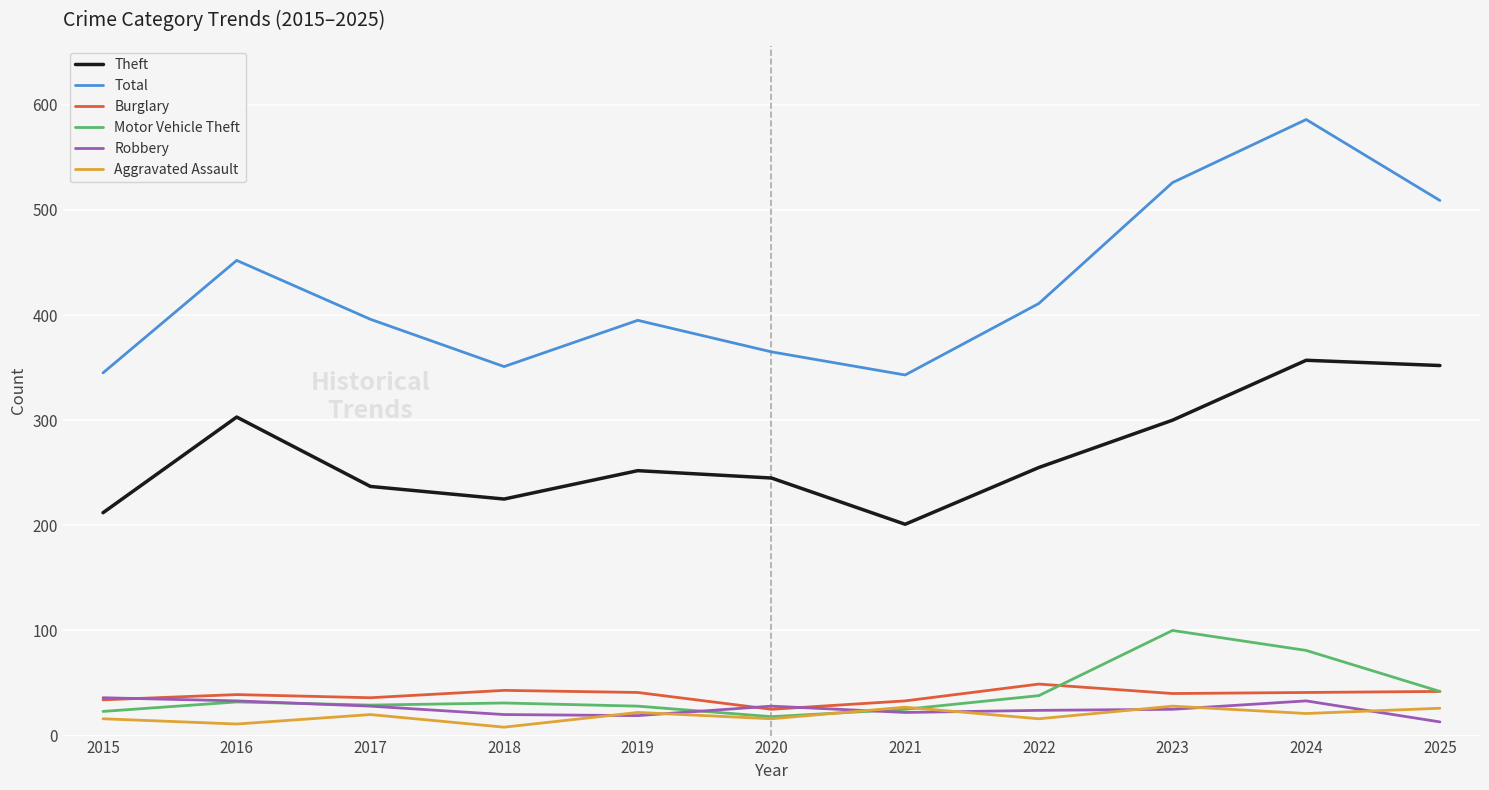

In Theft, how many points are higher than both neighbors (excluding endpoints)?

3